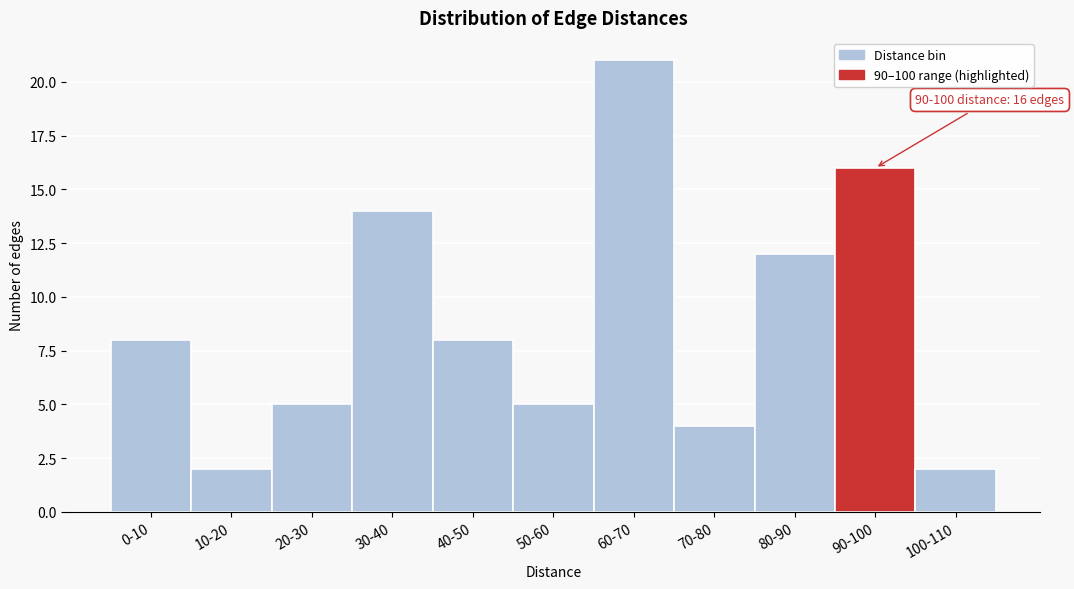

Reading left to right, transcribe all the data shown in this chart.

8	2	5	14	8	5	21	4	12	16	2